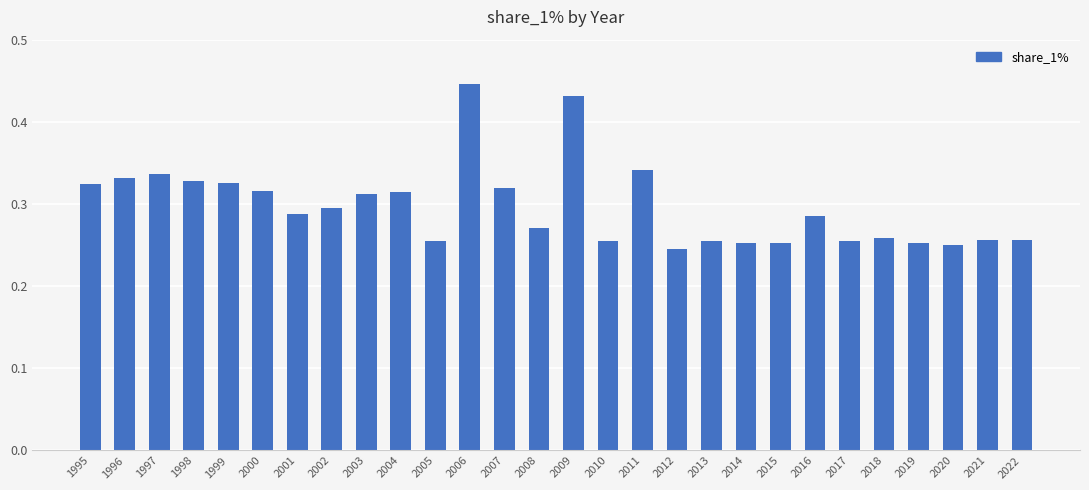

Which label corresponds to the largest value in the chart?

2006